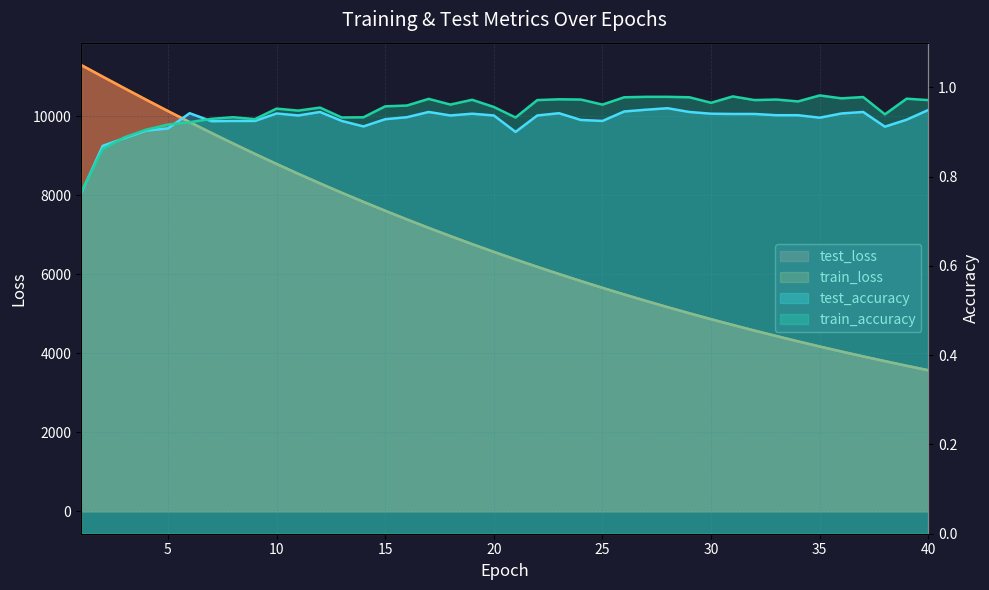

Reading left to right, list all the values displayed in this chart.

test_accuracy: 1=0.8	2=0.9	3=0.9	4=0.9	5=0.9	6=0.9	7=0.9	8=0.9	9=0.9	10=0.9	11=0.9	12=0.9	13=0.9	14=0.9	15=0.9	16=0.9	17=0.9	18=0.9	19=0.9	20=0.9	21=0.9	22=0.9	23=0.9	24=0.9	25=0.9	26=0.9	27=0.9	28=1.0	29=0.9	30=0.9	31=0.9	32=0.9	33=0.9	34=0.9	35=0.9	36=0.9	37=0.9	38=0.9	39=0.9	40=0.9
train_accuracy: 1=0.8	2=0.9	3=0.9	4=0.9	5=0.9	6=0.9	7=0.9	8=0.9	9=0.9	10=1.0	11=0.9	12=1.0	13=0.9	14=0.9	15=1.0	16=1.0	17=1.0	18=1.0	19=1.0	20=1.0	21=0.9	22=1.0	23=1.0	24=1.0	25=1.0	26=1.0	27=1.0	28=1.0	29=1.0	30=1.0	31=1.0	32=1.0	33=1.0	34=1.0	35=1.0	36=1.0	37=1.0	38=0.9	39=1.0	40=1.0
test_loss: 1=11304.2	2=11007.9	3=10713.8	4=10423.6	5=10138.1	6=9858.0	7=9584.1	8=9316.2	9=9054.1	10=8798.3	11=8549.4	12=8305.9	13=8069.2	14=7838.5	15=7612.7	16=7393.6	17=7179.8	18=6971.8	19=6769.2	20=6572.0	21=6380.1	22=6192.7	23=6010.8	24=5833.6	25=5661.3	26=5493.5	27=5330.3	28=5171.5	29=5017.1	30=4866.9	31=4720.6	32=4578.5	33=4440.3	34=4306.0	35=4175.0	36=4048.1	37=3924.3	38=3804.5	39=3687.5	40=3573.9
train_loss: 1=11304.4	2=11007.4	3=10713.3	4=10422.8	5=10137.2	6=9857.2	7=9583.1	8=9315.1	9=9053.3	10=8797.6	11=8548.4	12=8305.1	13=8068.4	14=7837.5	15=7612.0	16=7392.8	17=7179.0	18=6971.0	19=6768.4	20=6571.2	21=6379.4	22=6192.1	23=6010.1	24=5833.0	25=5660.7	26=5492.9	27=5329.8	28=5171.0	29=5016.6	30=4866.4	31=4720.2	32=4578.1	33=4439.9	34=4305.5	35=4174.7	36=4047.6	37=3924.0	38=3804.1	39=3687.2	40=3573.7